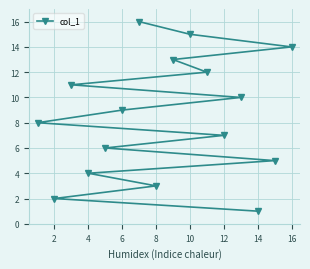

What is the difference between the second highest and second lowest values?

13